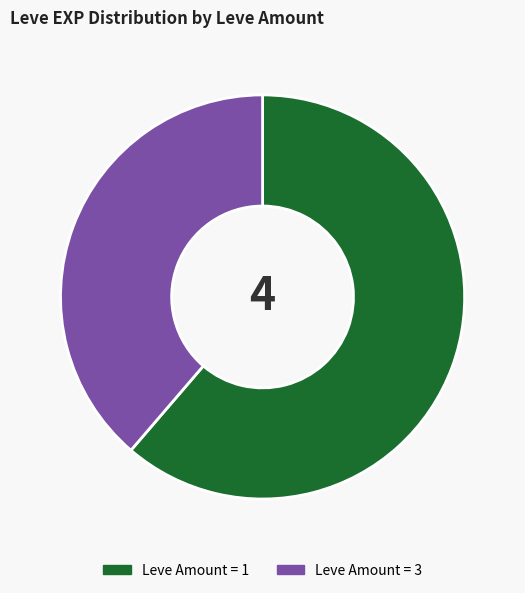

Which category has the smallest portion of the pie?

Leve Amount = 3